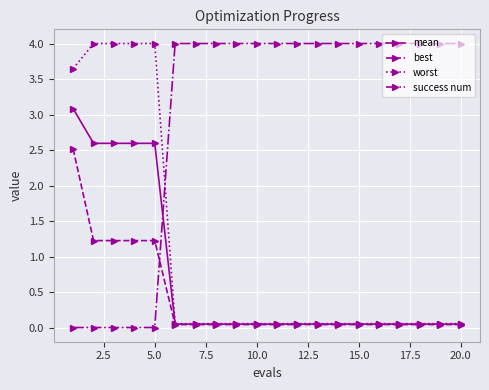

What are all the series names shown in the legend?

mean, best, worst, success num